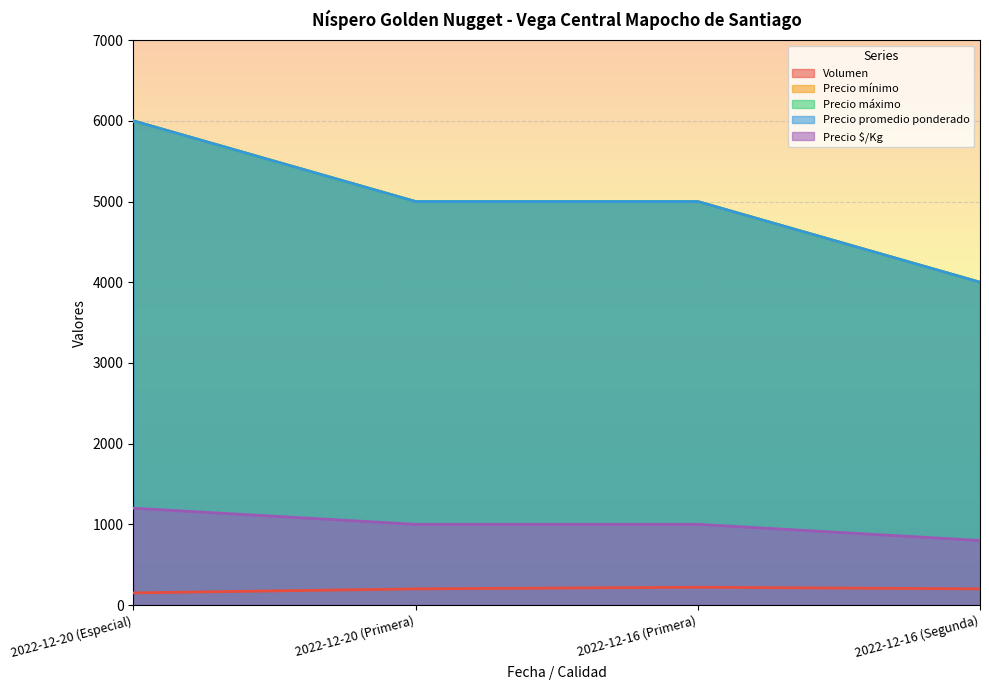

Between 2022-12-20 (Primera) and 2022-12-16 (Segunda), which is larger?

2022-12-20 (Primera)